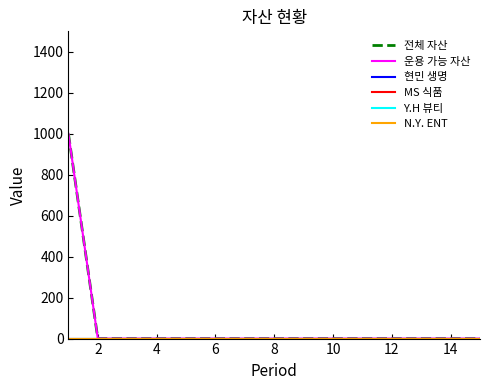

Does the chart display data point markers on the line(s)?

No